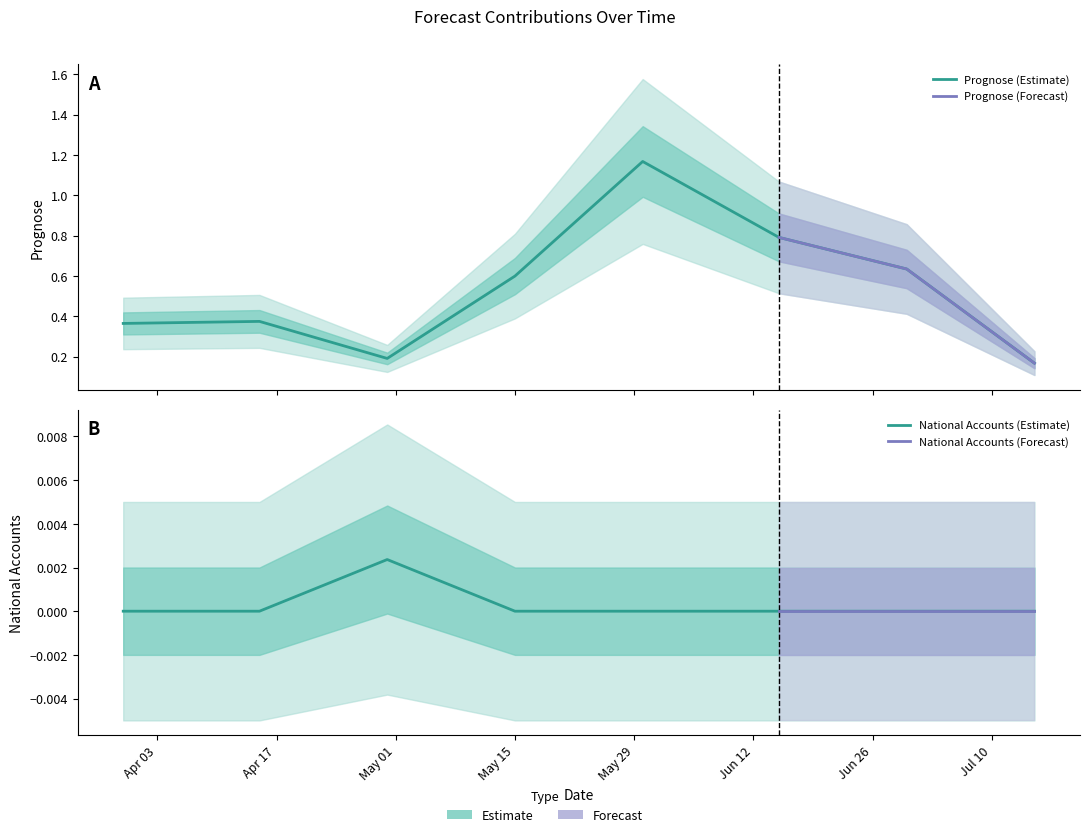

What is the difference between the highest and lowest values at 2025-07-15?

0.2